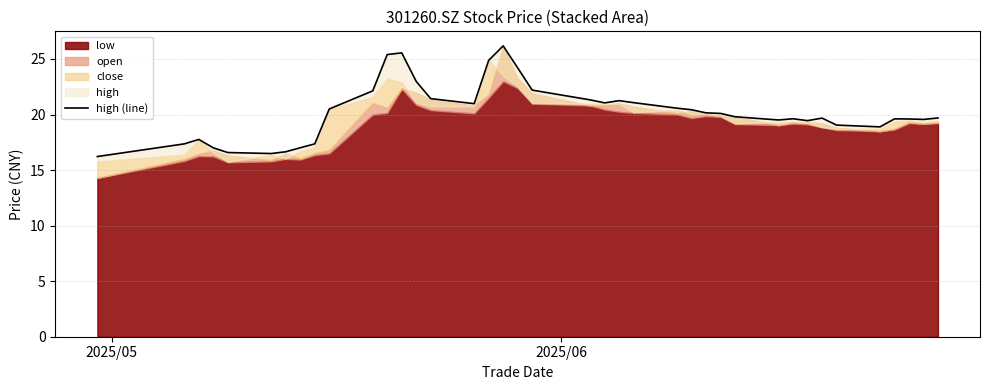

How many interior local peaks (higher than both neighbors) does the data have?

7